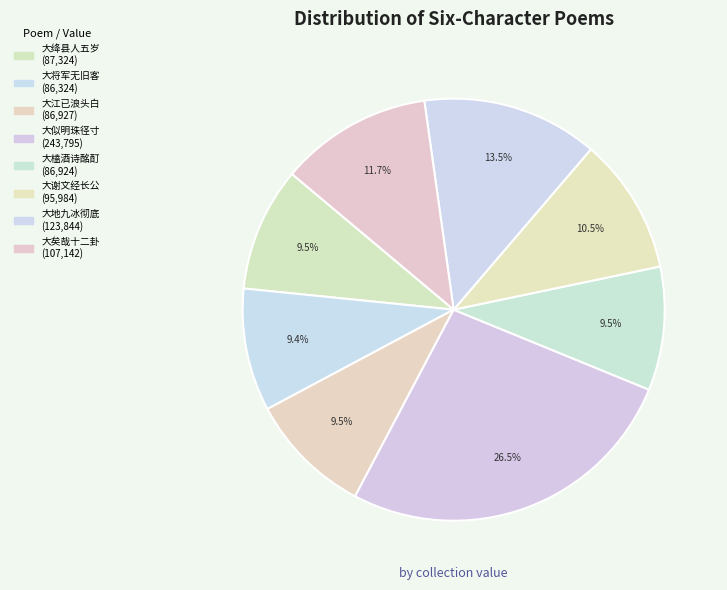

Count the number of slices in the pie.

8